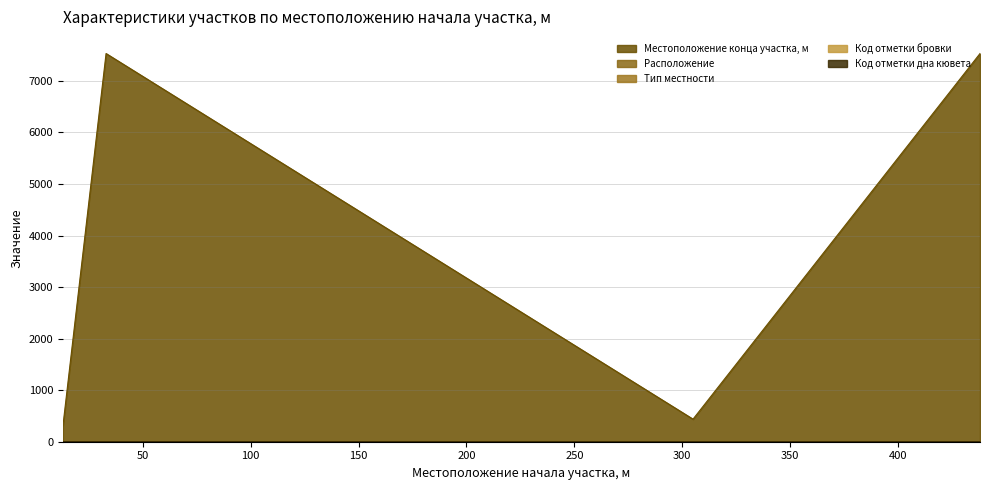

Which series has the widest spread of values?

Местоположение конца участка, м